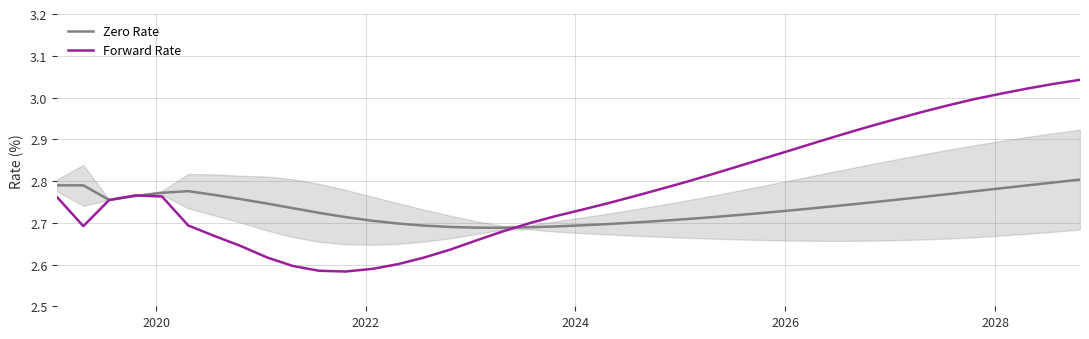

Which series has the largest range (max minus min)?

Forward Rate